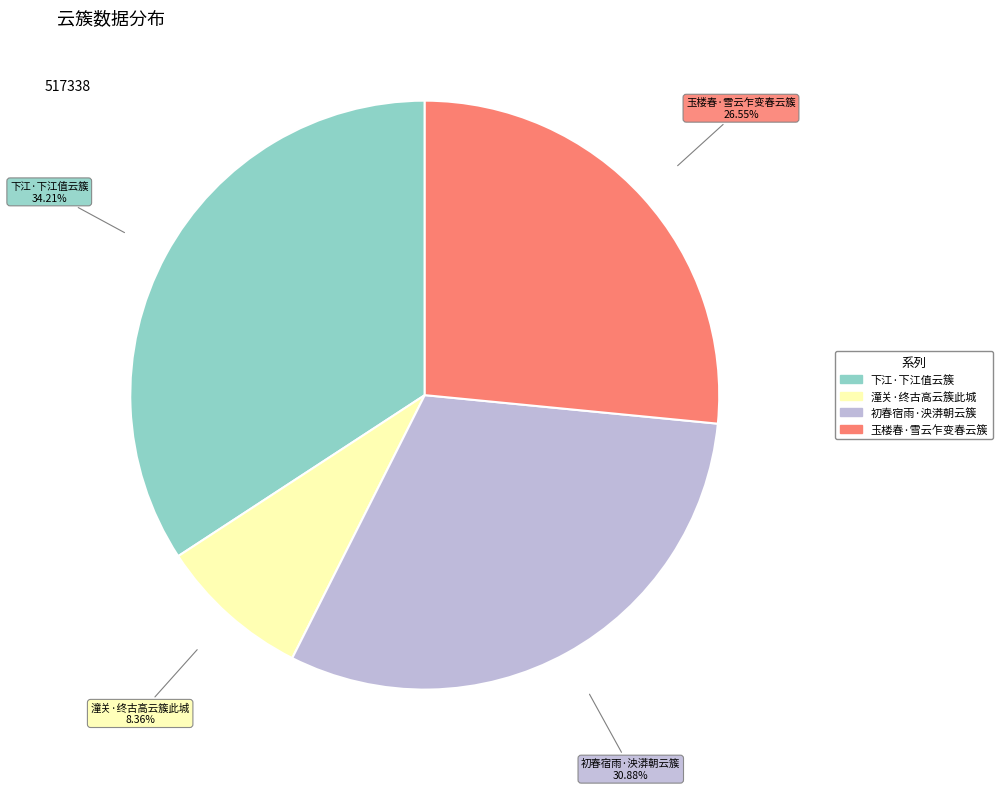

To the nearest percent, what is the average slice percentage?

25%